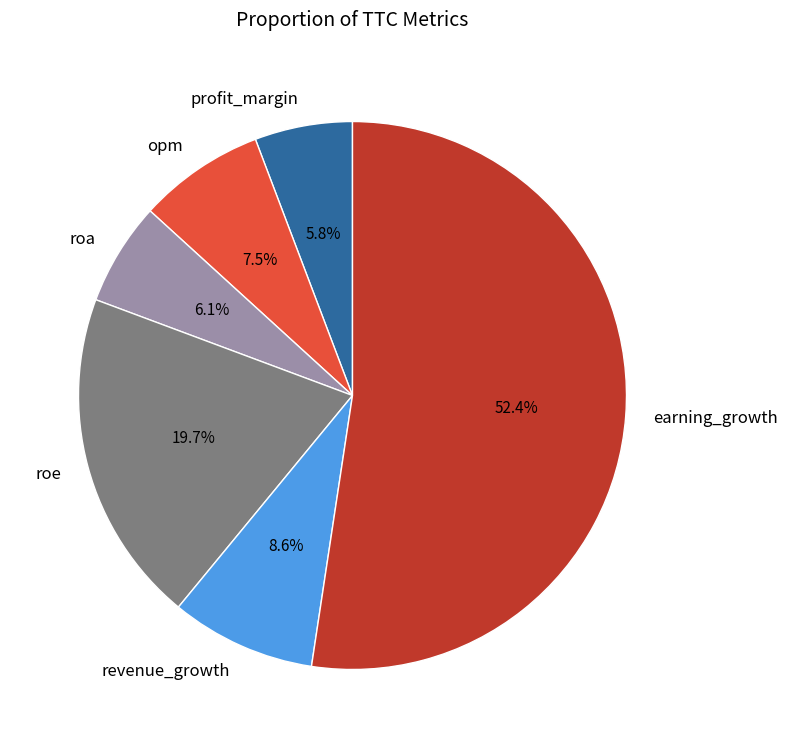

To the nearest percent, what is the combined percentage of roe and earning_growth?

72%